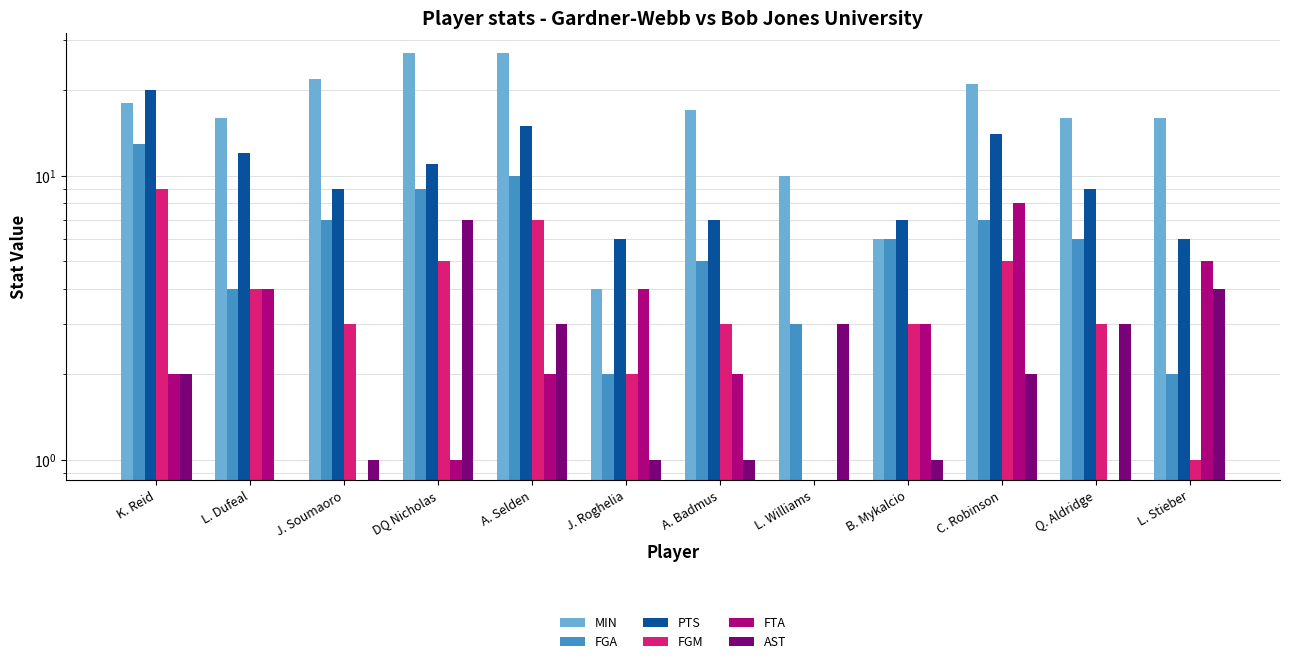

What is the label of the 8th bar from the left?

L. Williams